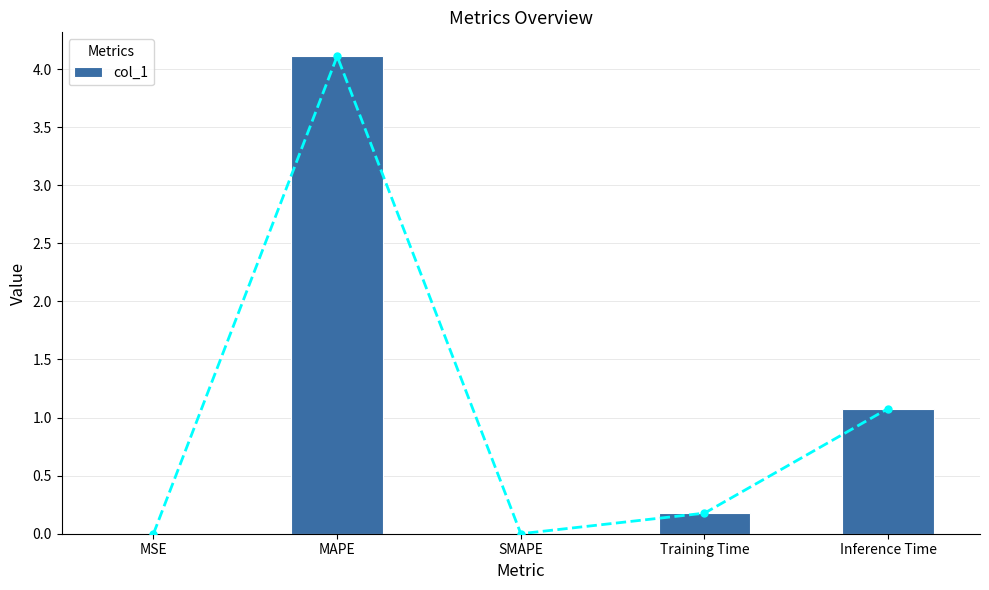

What is the difference between the maximum and second lowest values?

4.1